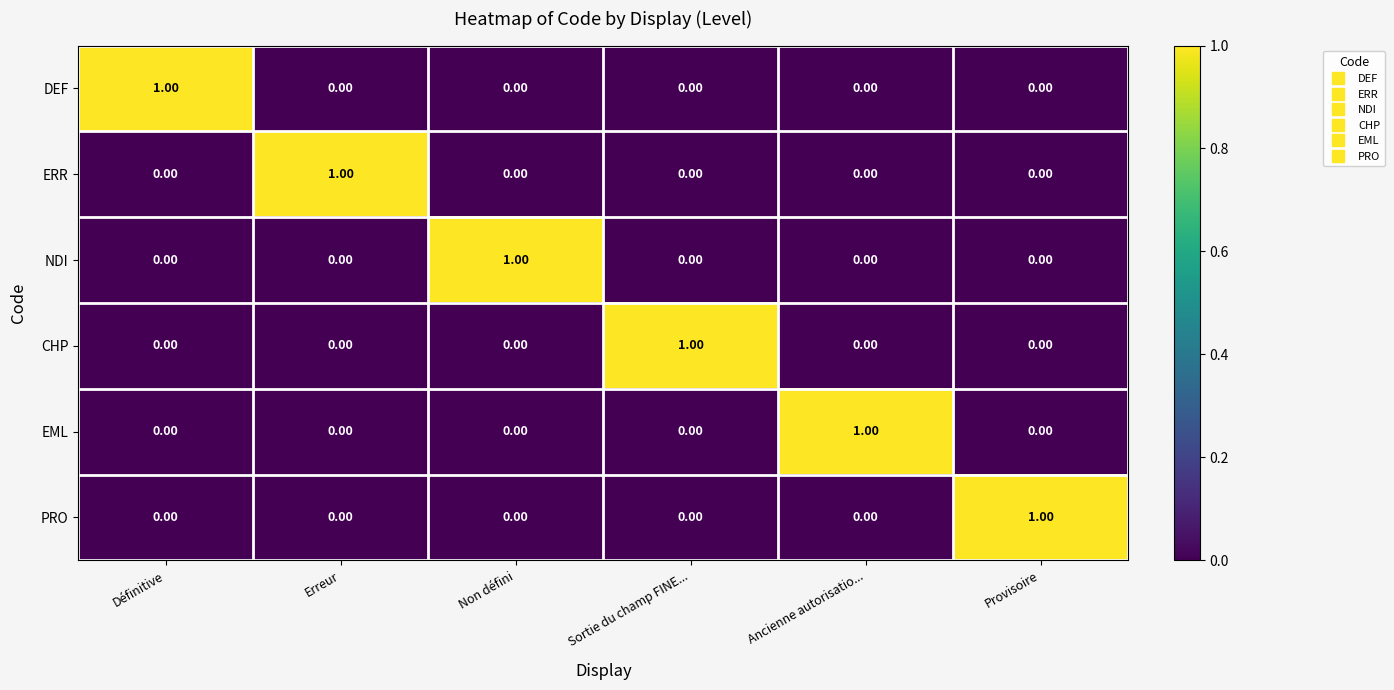

Which category has the highest value in the EML series?

Ancienne autorisatio...